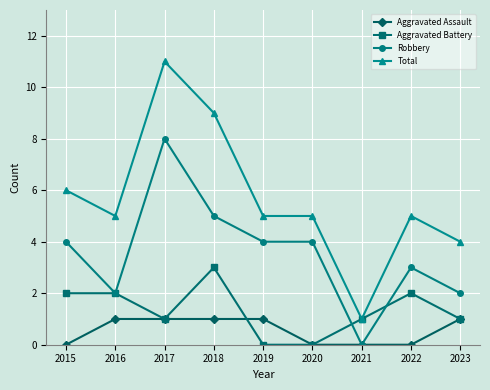

Count the number of data series in this chart.

4